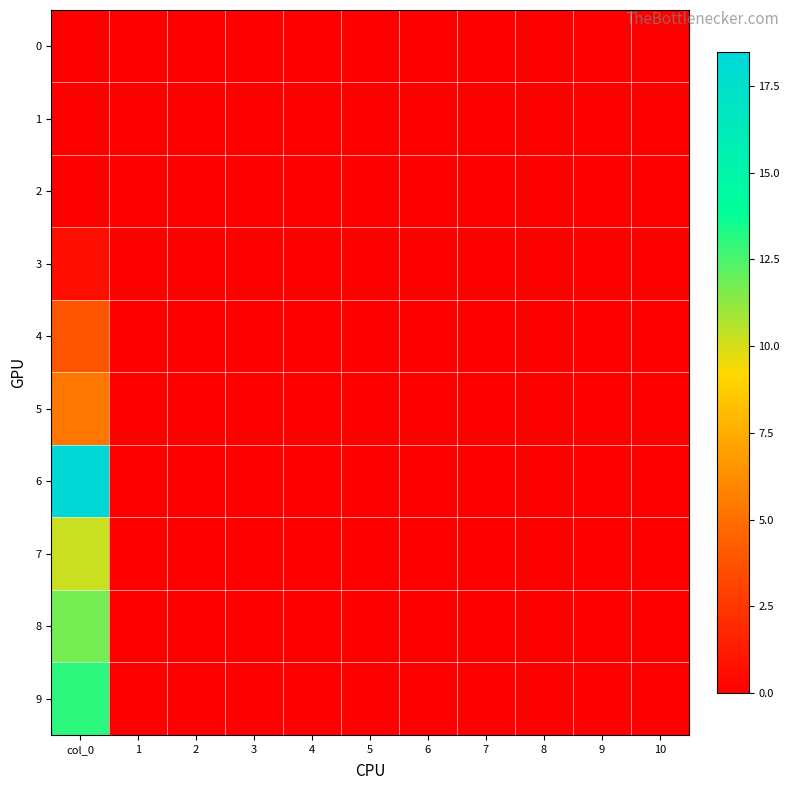

Which series has the largest total across all categories?

6